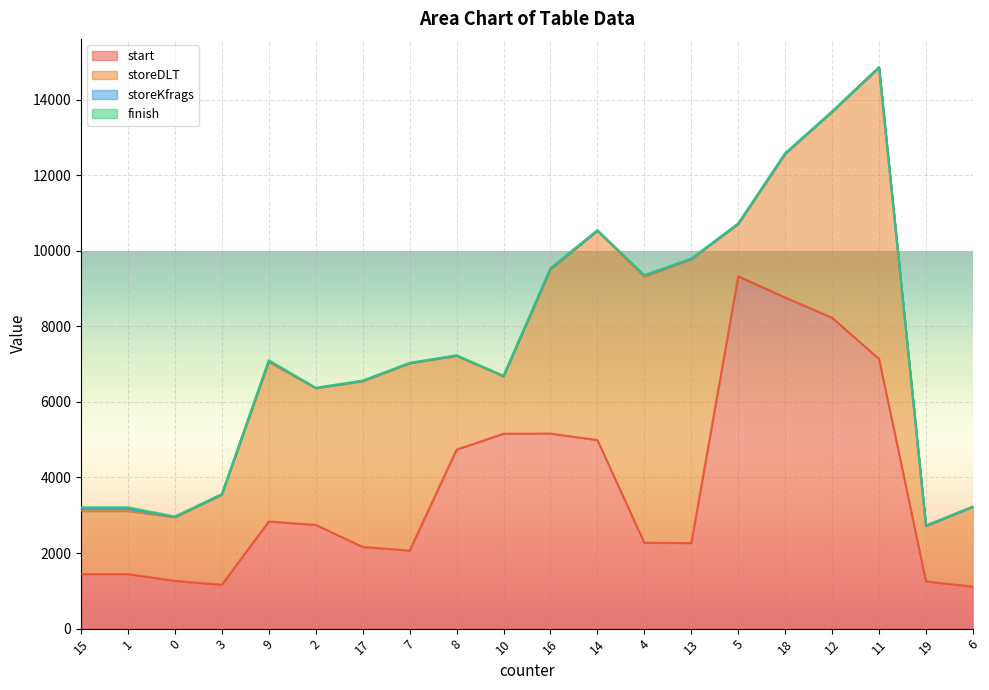

True or false: start and storeDLT cross at least once.

True